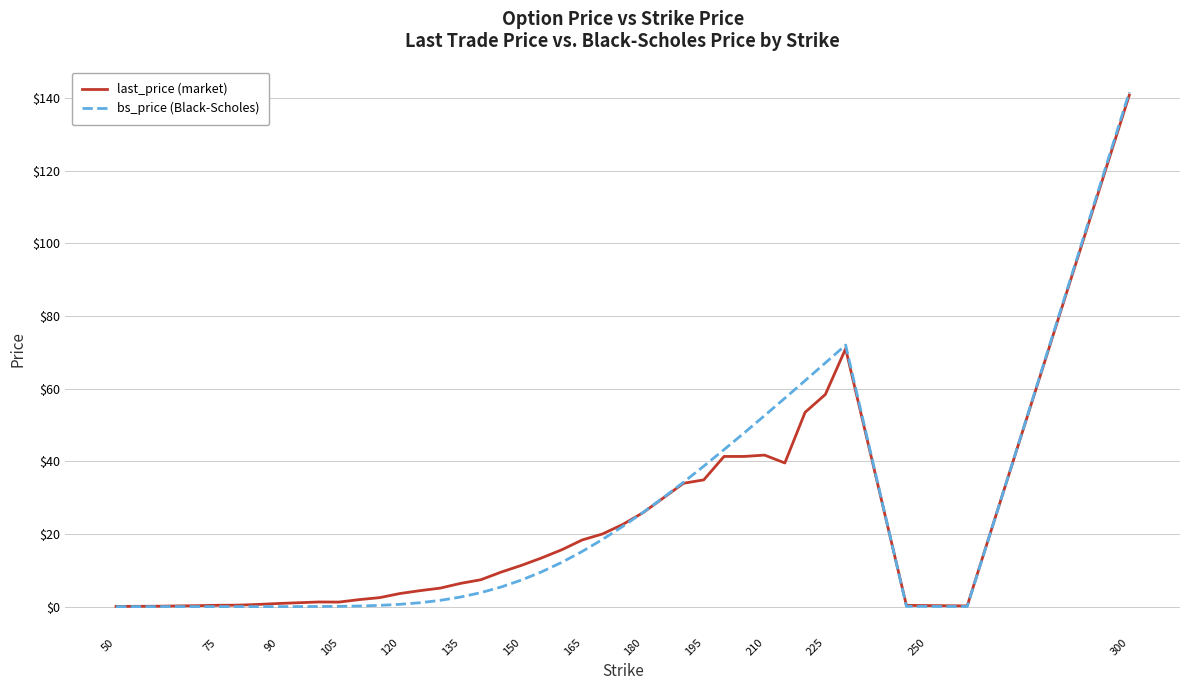

True or false: last_price (market) has more than 2 interior local peaks.

True